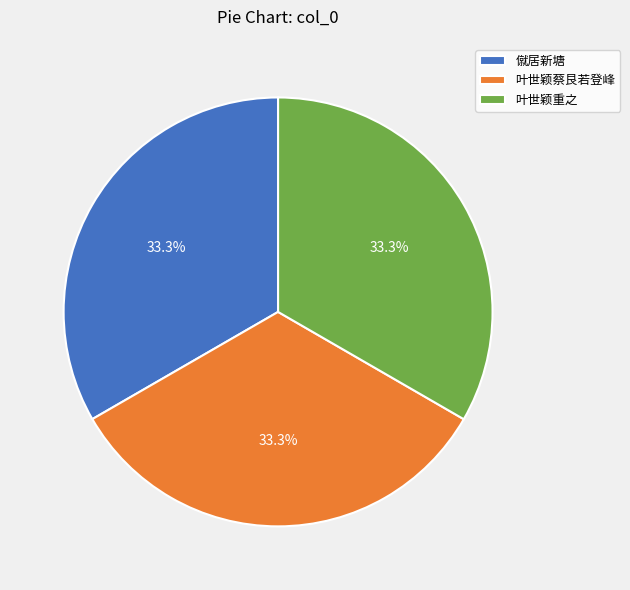

How many slices are in this pie chart?

3